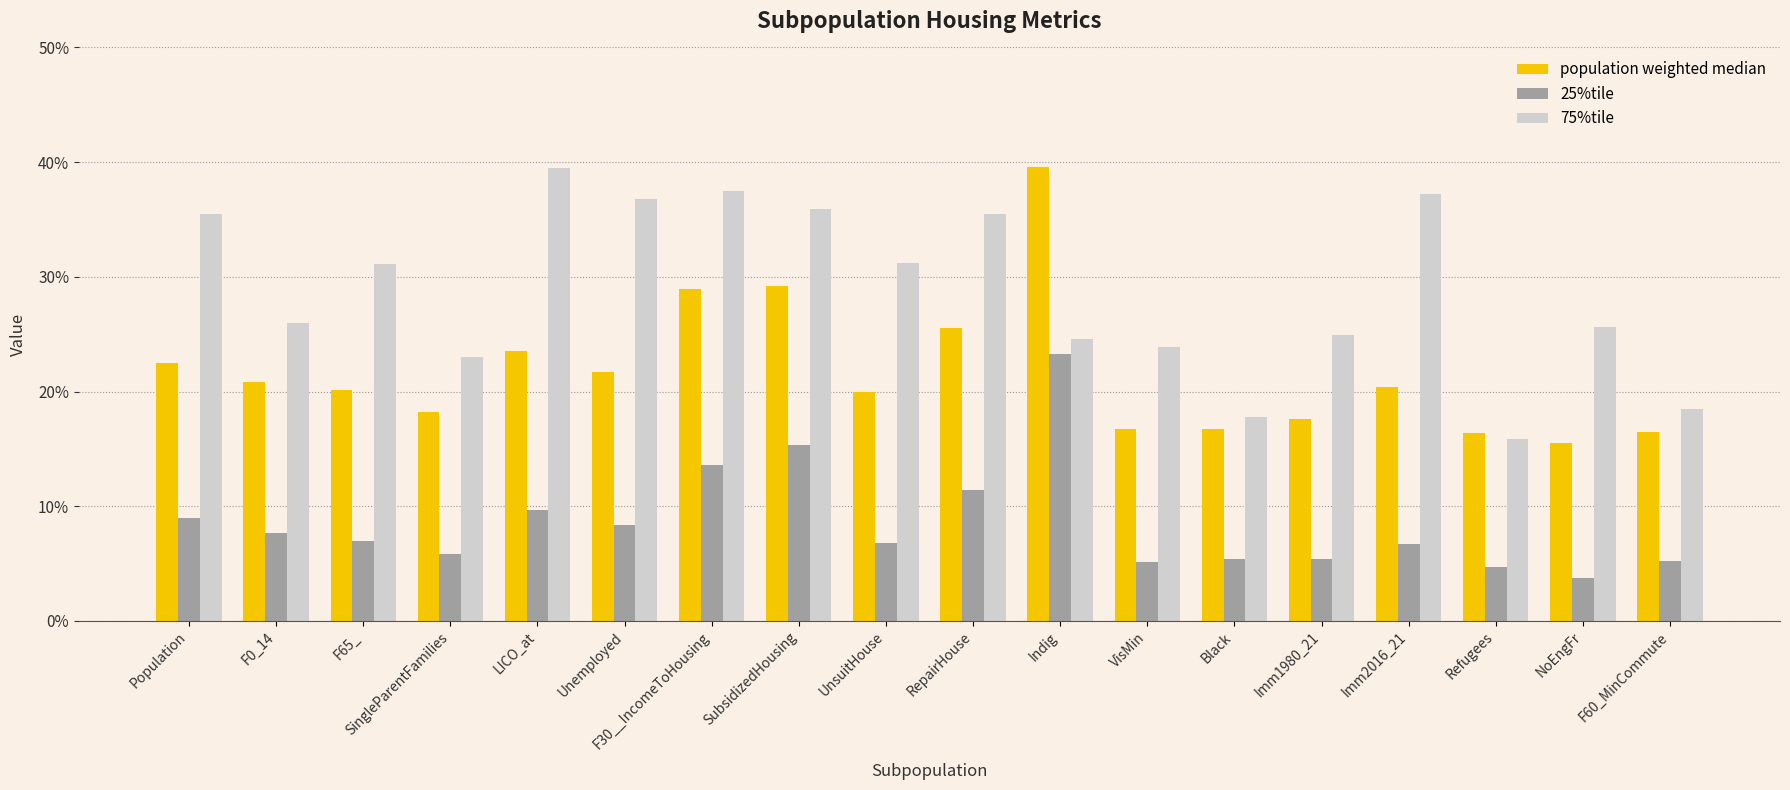

Between VisMin and Refugees, which series saw the biggest shift?

75%tile